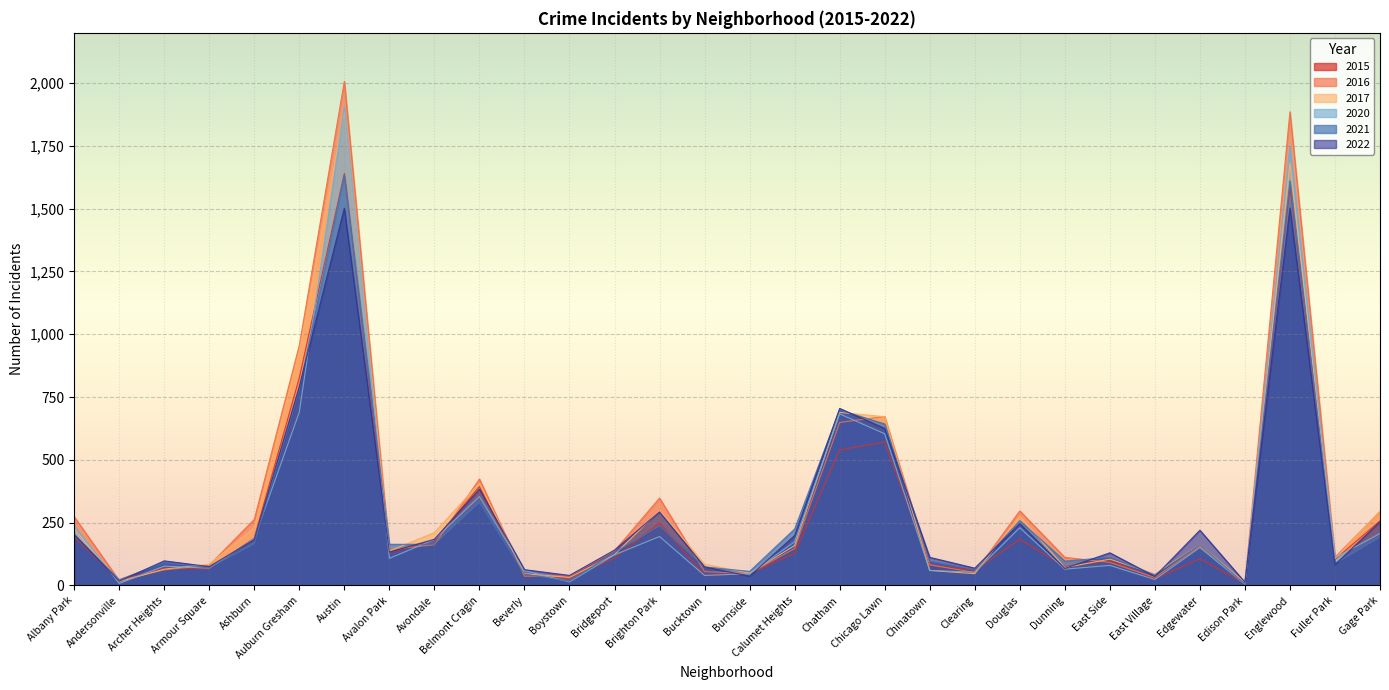

Rank the categories by 2015 value from lowest to highest.

Edison Park, Andersonville, East Village, Boystown, Bucktown, Beverly, Burnside, Clearing, Armour Square, Archer Heights, Dunning, Chinatown, East Side, Fuller Park, Edgewater, Bridgeport, Calumet Heights, Avalon Park, Avondale, Douglas, Ashburn, Albany Park, Brighton Park, Gage Park, Belmont Cragin, Chatham, Chicago Lawn, Auburn Gresham, Englewood, Austin